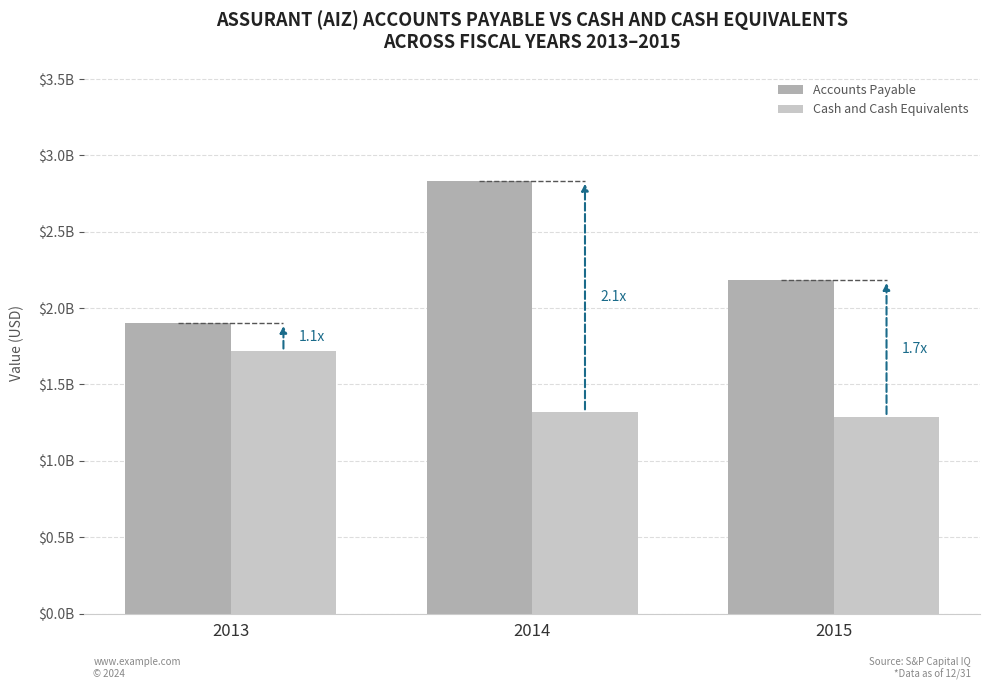

What are all the series names shown in the legend?

Accounts Payable, Cash and Cash Equivalents